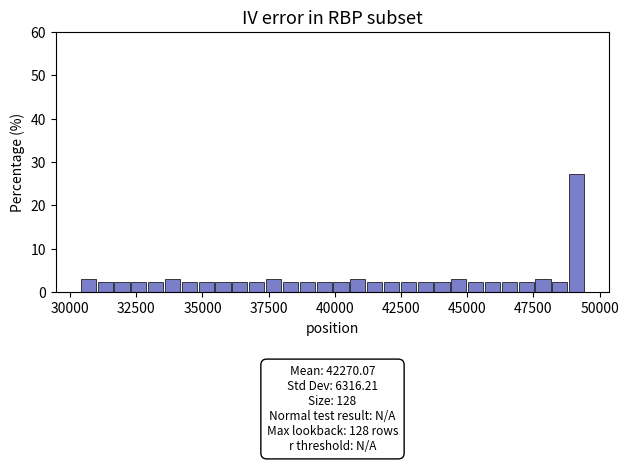

Read against the x-axis, roughly where is the centre of the tallest bar?

49000